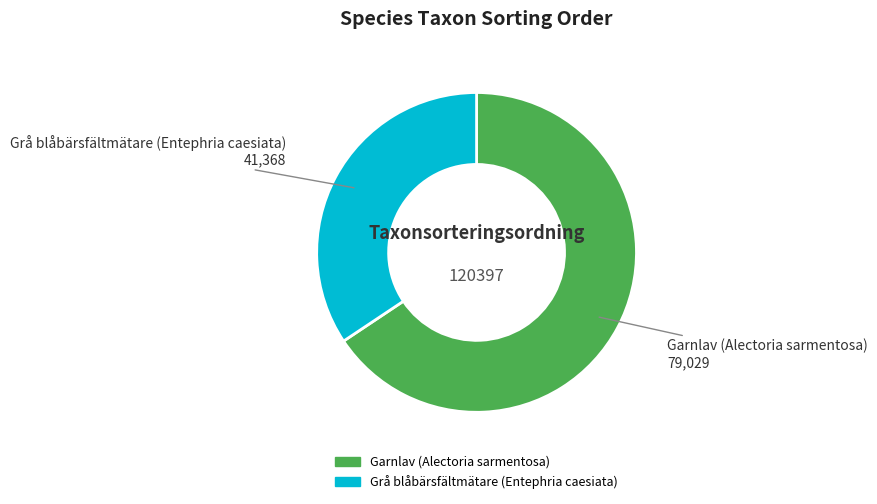

True or false: Garnlav (Alectoria sarmentosa) accounts for 66% of the total.

True